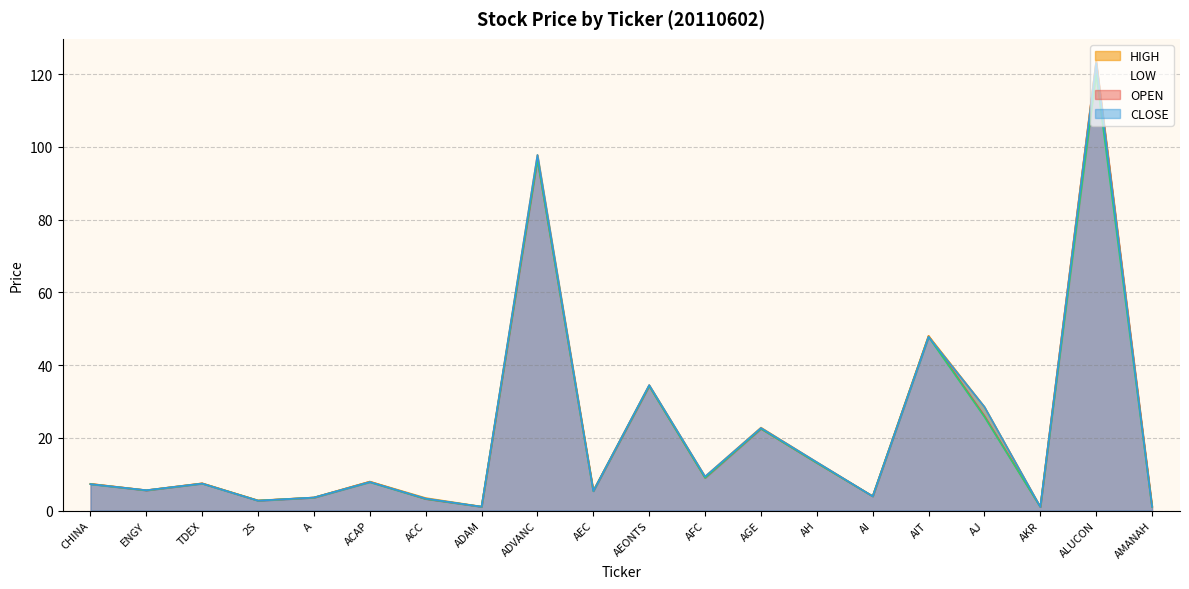

What is the sum of all HIGH values?

428.4